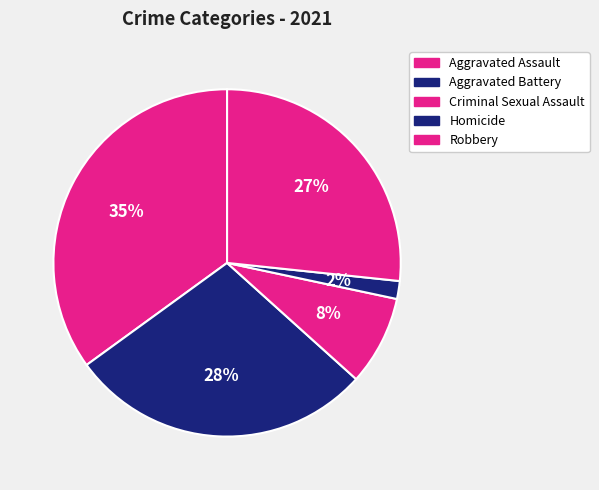

To the nearest percent, what is the combined percentage of Robbery and Aggravated Assault?

62%